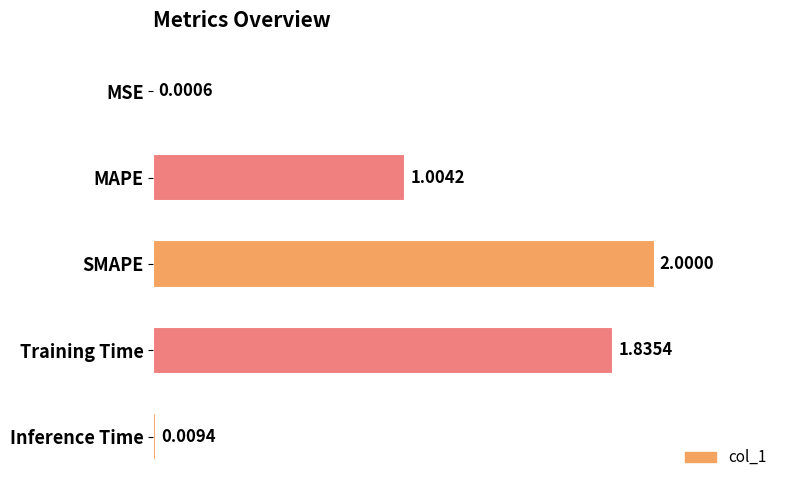

Which has a higher value, Inference Time or SMAPE?

SMAPE